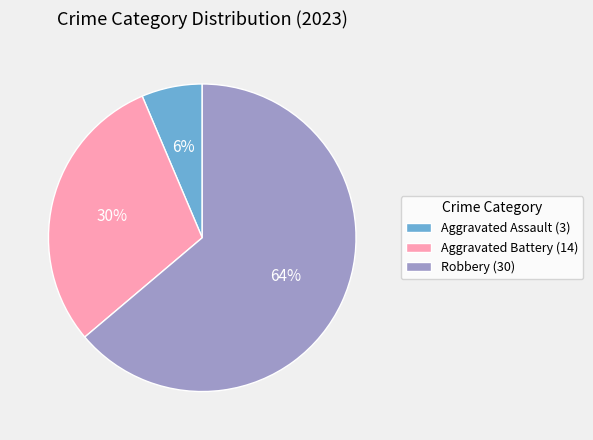

Combined, do Robbery (30) and Aggravated Battery (14) account for over 50%?

Yes